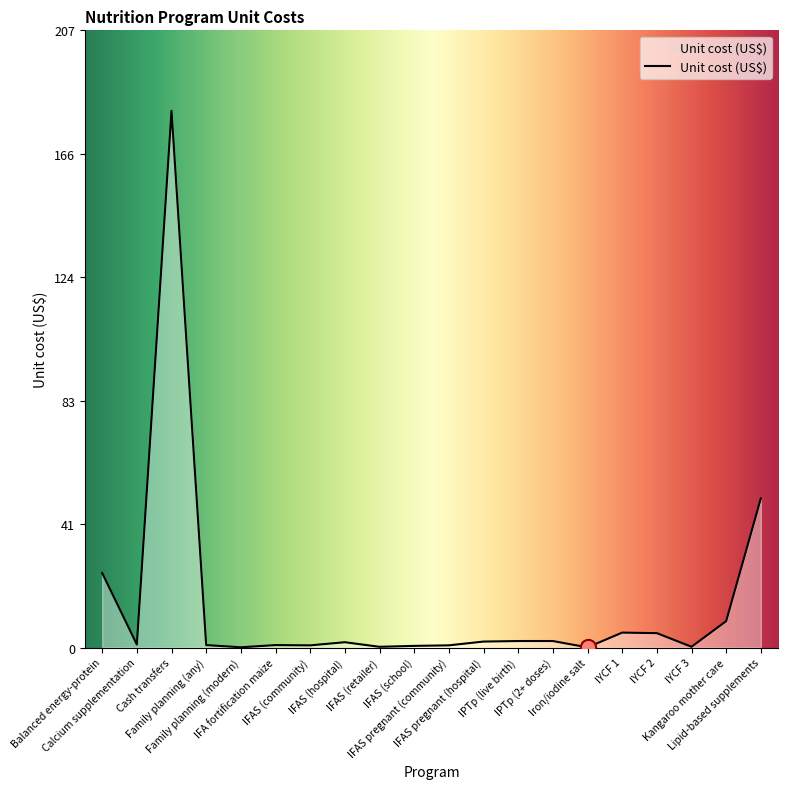

Between Lipid-based supplements and Iron/iodine salt, which is larger?

Lipid-based supplements